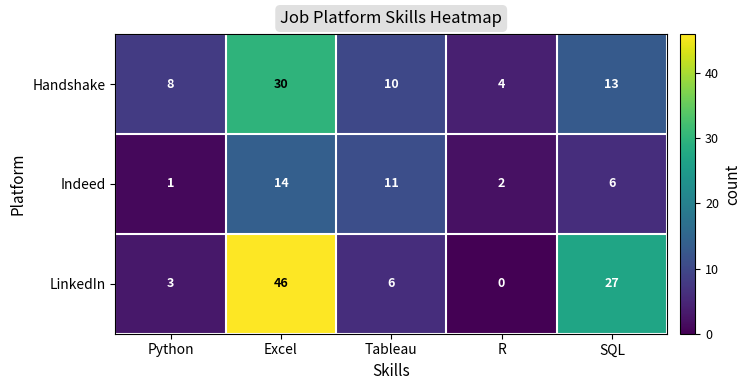

What is the average value of the Handshake series?

13